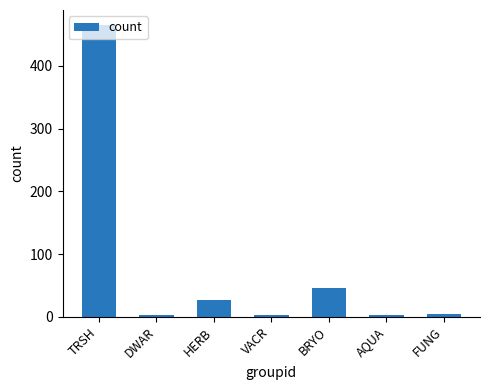

Which has a higher value, AQUA or TRSH?

TRSH